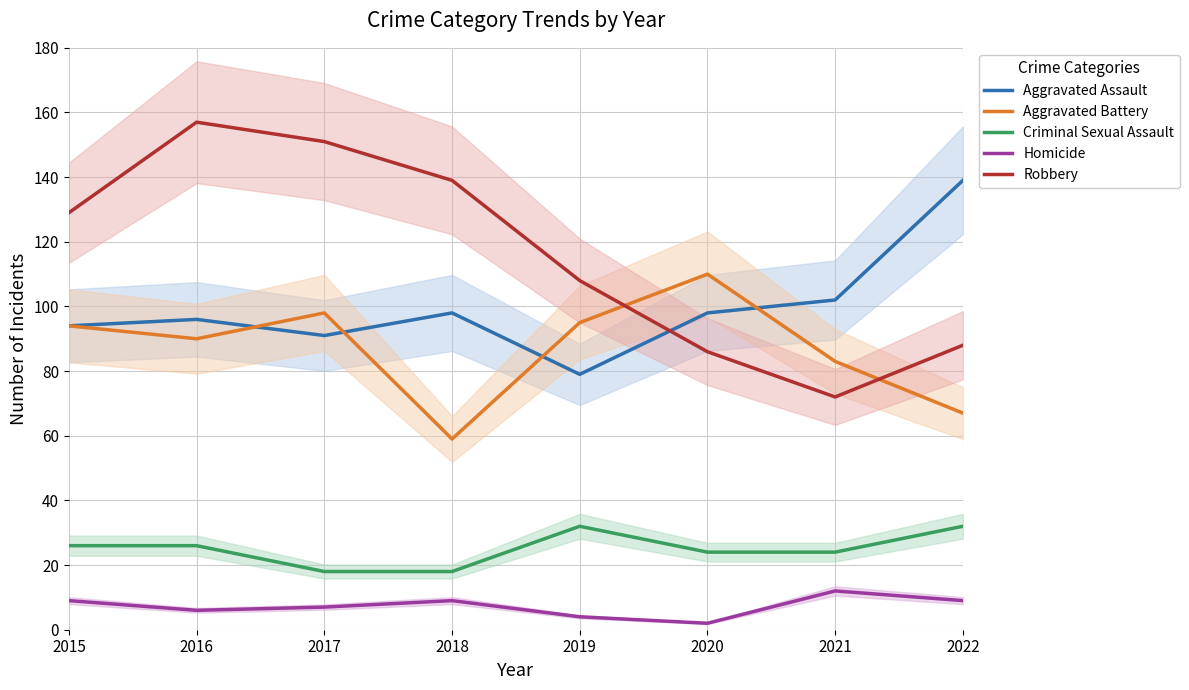

Reading left to right, what are all the values shown in this chart?

Aggravated Assault: 2015=94	2016=96	2017=91	2018=98	2019=79	2020=98	2021=102	2022=139
Aggravated Battery: 2015=94	2016=90	2017=98	2018=59	2019=95	2020=110	2021=83	2022=67
Criminal Sexual Assault: 2015=26	2016=26	2017=18	2018=18	2019=32	2020=24	2021=24	2022=32
Homicide: 2015=9	2016=6	2017=7	2018=9	2019=4	2020=2	2021=12	2022=9
Robbery: 2015=129	2016=157	2017=151	2018=139	2019=108	2020=86	2021=72	2022=88